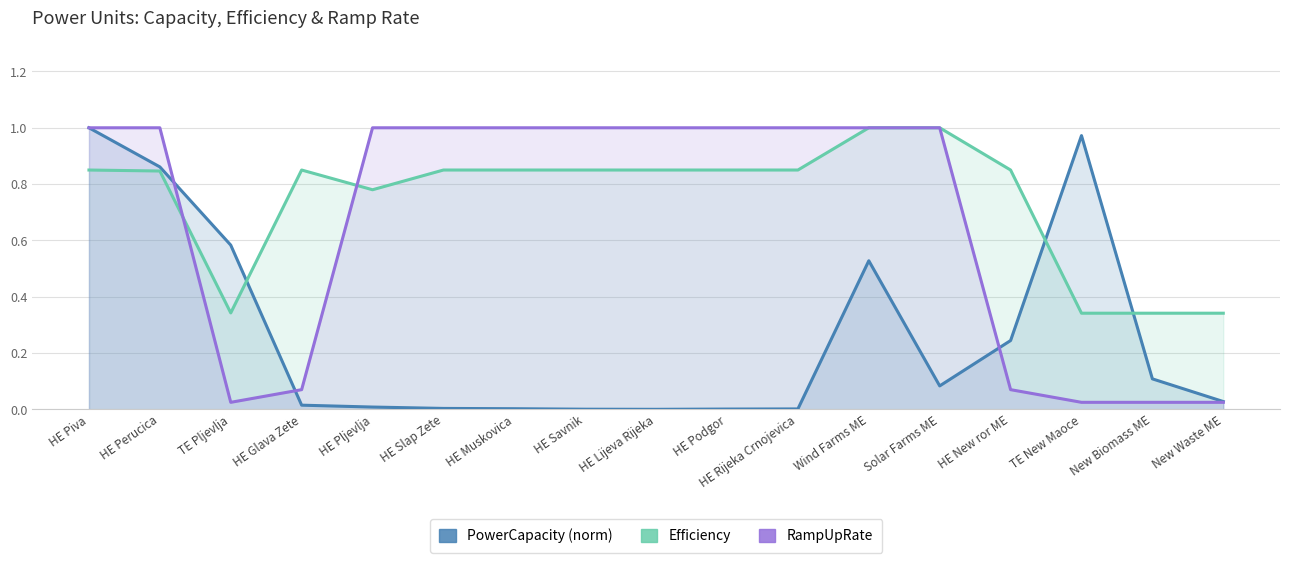

The value of Efficiency at Wind Farms ME is 1.0. True or false?

True